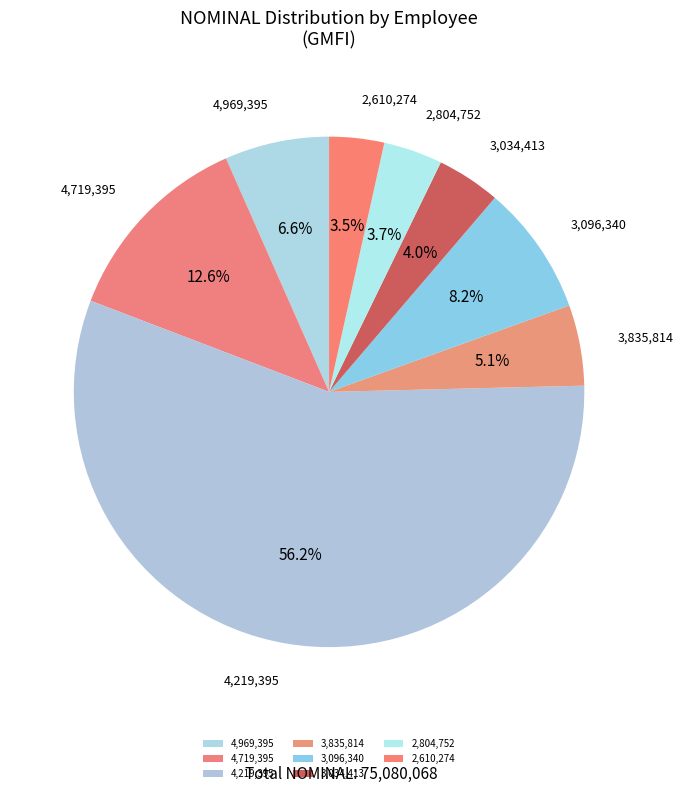

Is there any slice that represents more than half of the pie?

Yes